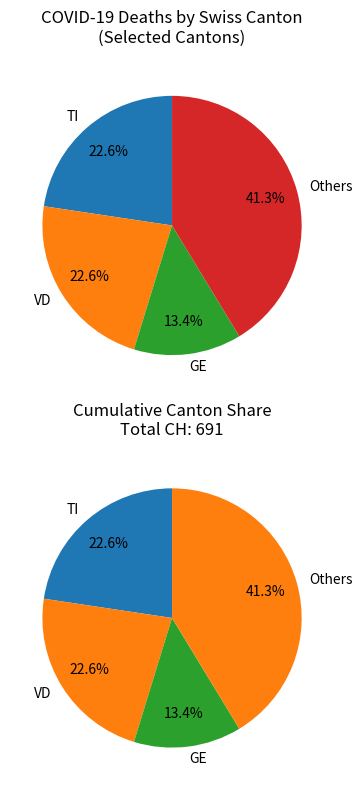

Does any single category account for the majority?

No